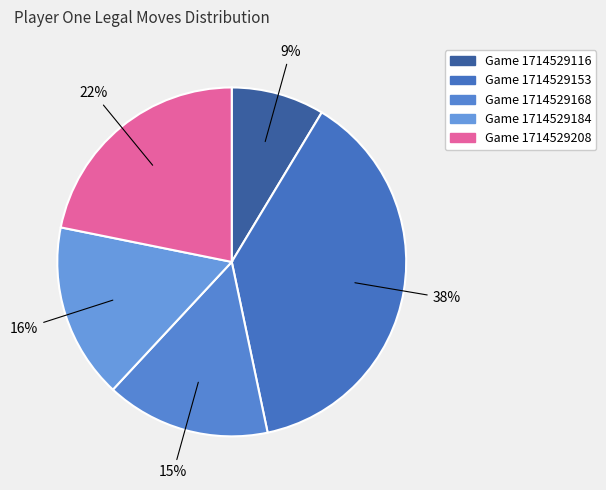

What is the total percentage of Game 1714529153 and Game 1714529184?

54.3%